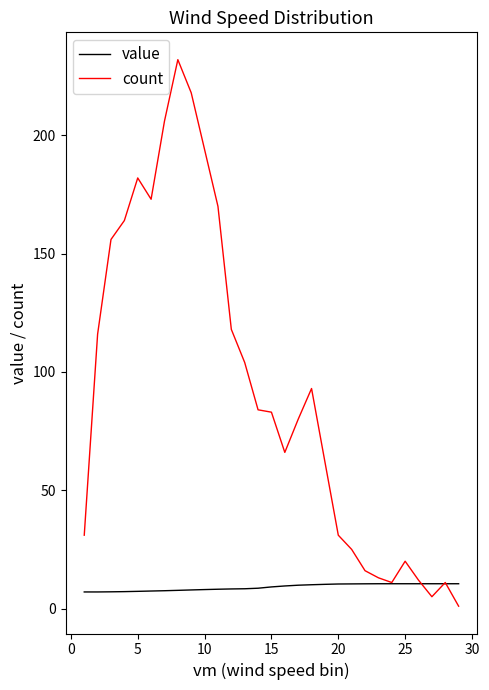

How many distinct data groups are displayed?

2